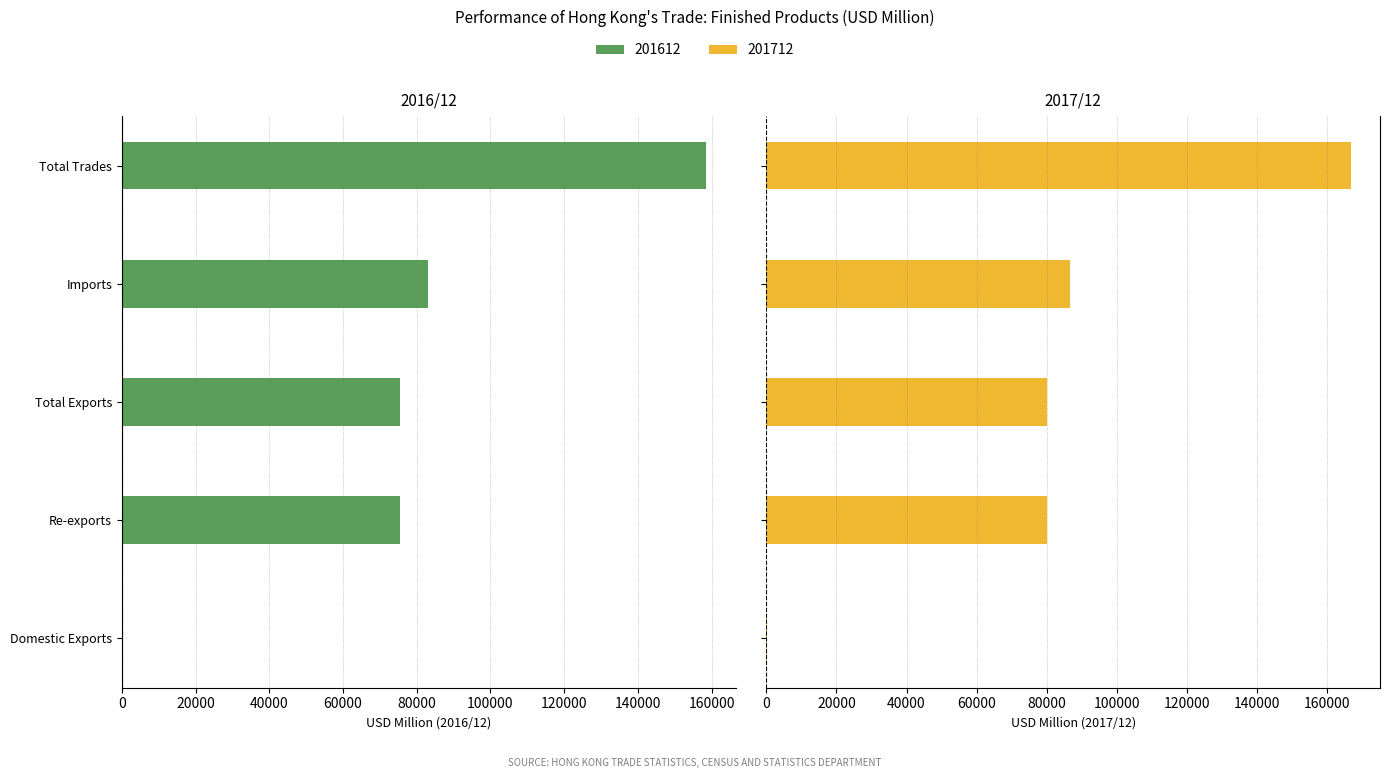

Which series has the largest total across all categories?

201712